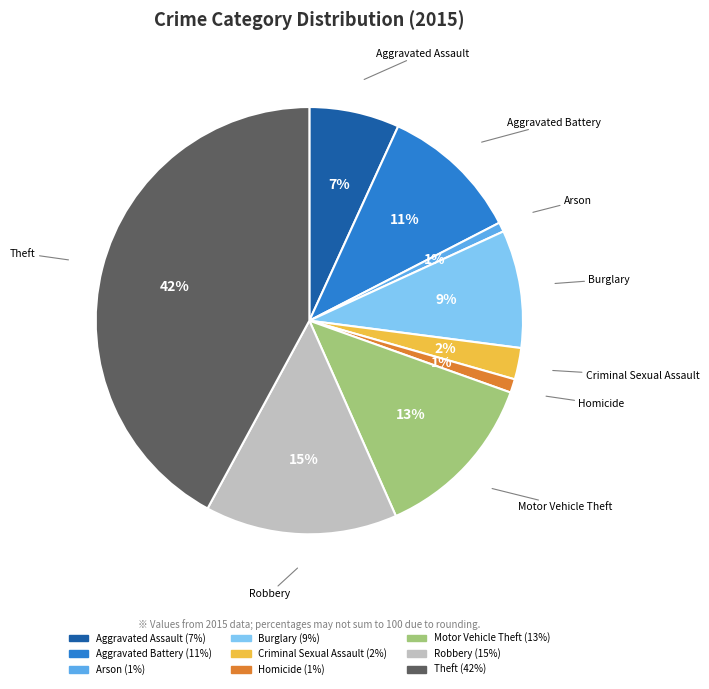

What percentage is the Burglary slice, to the nearest percent?

9%